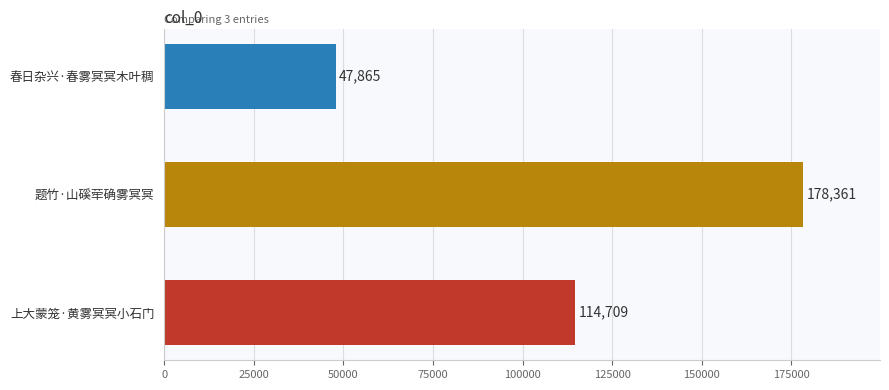

What is the difference between the second highest and minimum values?

66844